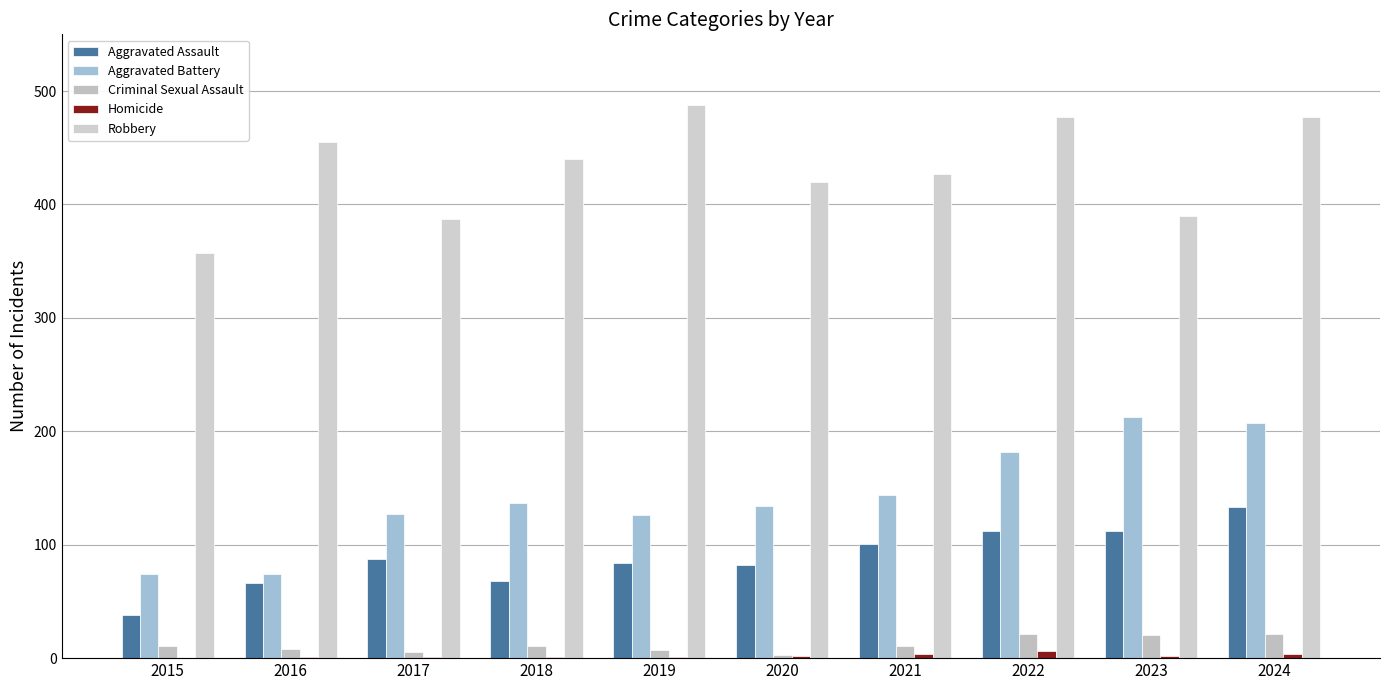

Is the value of Robbery at 2024 greater than the value of Criminal Sexual Assault at 2022?

Yes